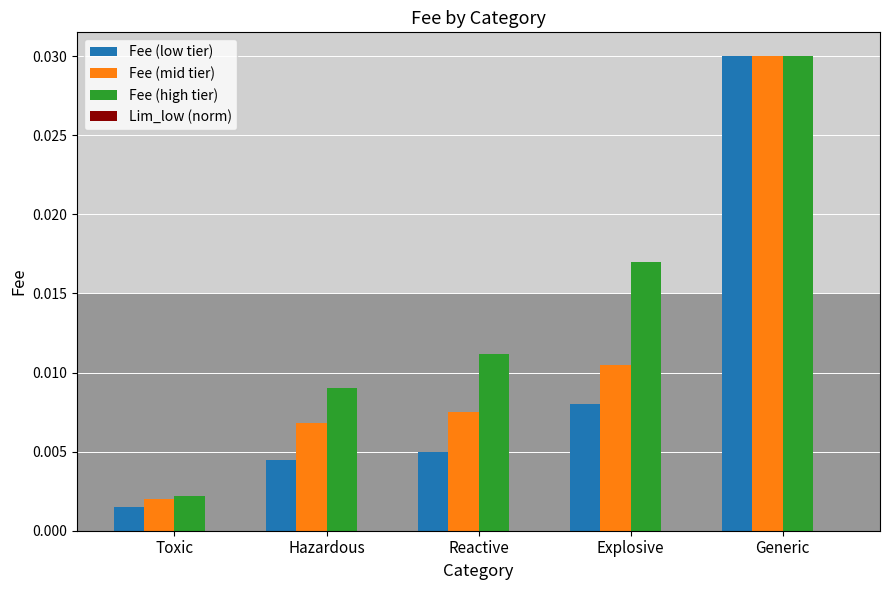

At how many categories does at least one series exceed 0?

5